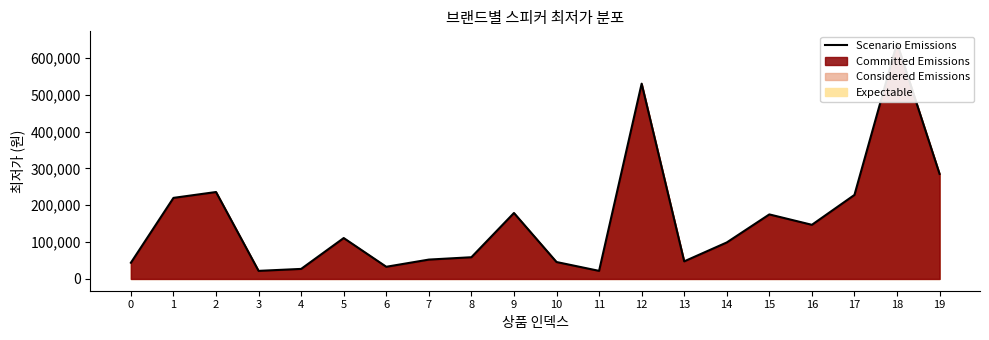

Approximately how many times larger is the value at 7 compared to 4?

1.9